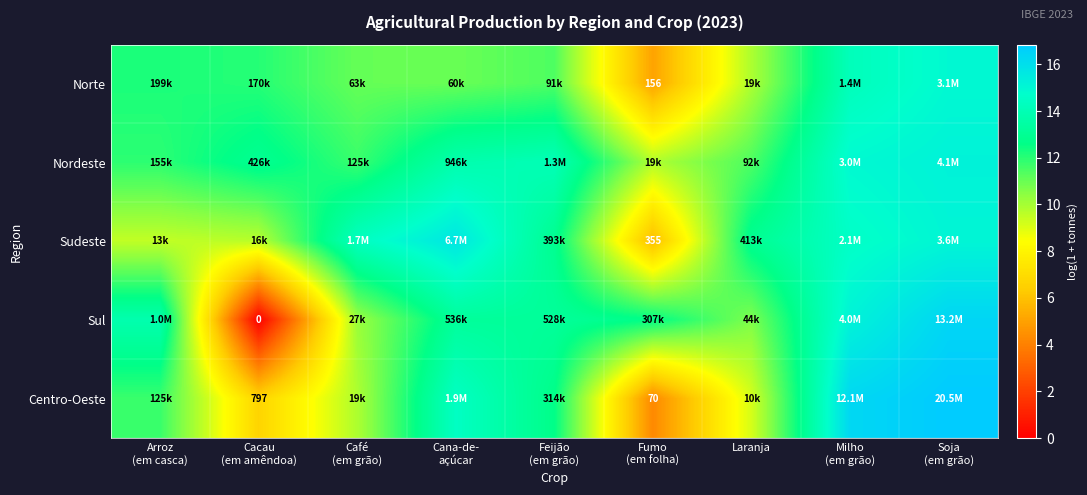

True or false: Norte has a value of 14.2 at Milho (em grão).

True